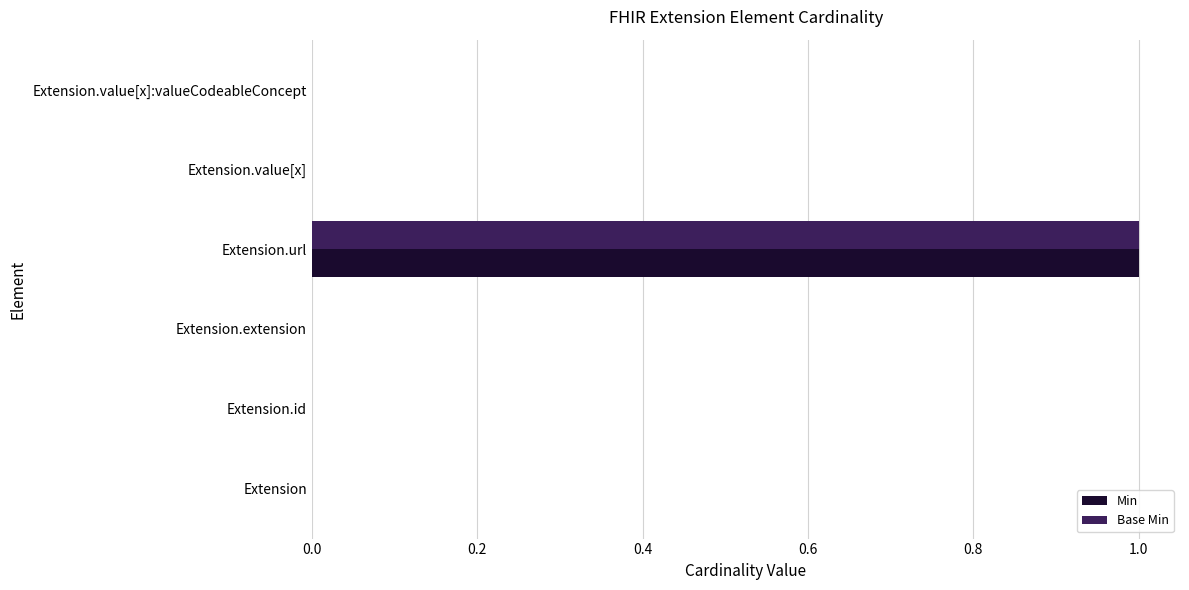

How many data points does each series have?

6